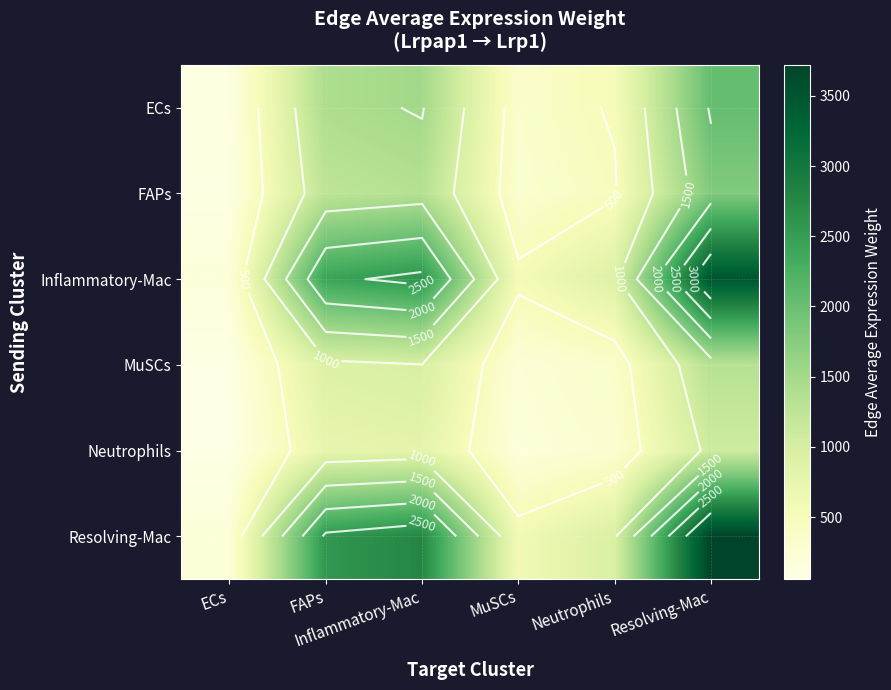

Which series has the largest total across all categories?

Resolving-Mac